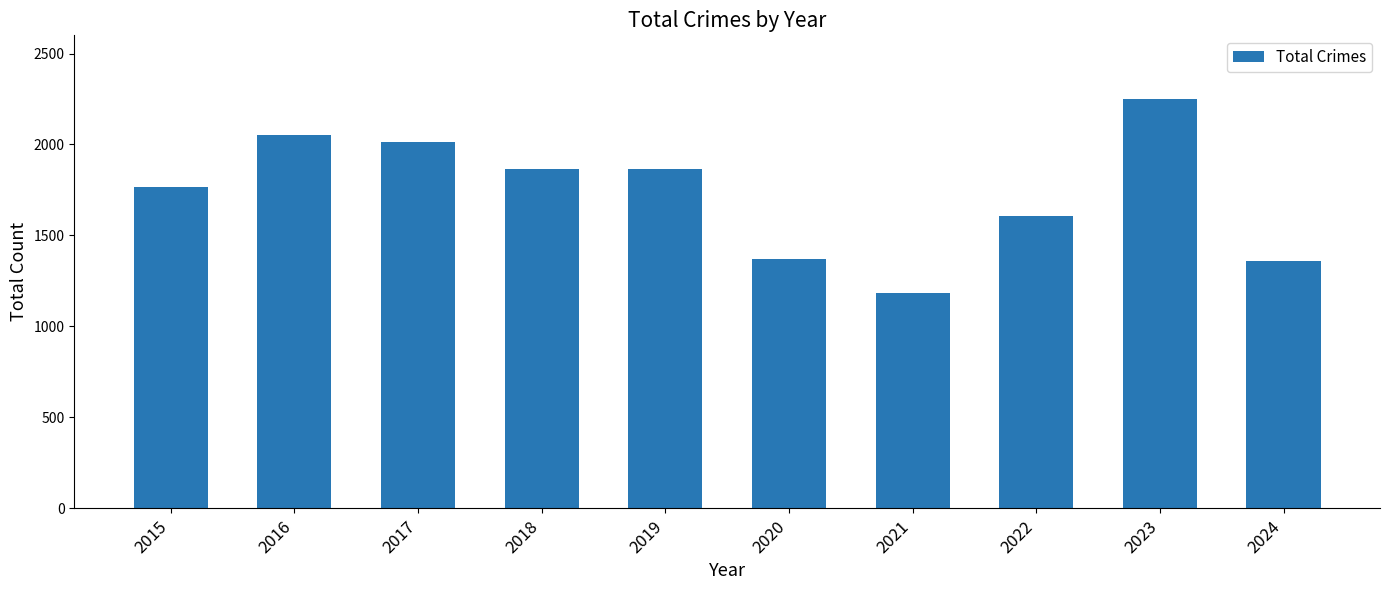

Which has a higher value, 2021 or 2022?

2022